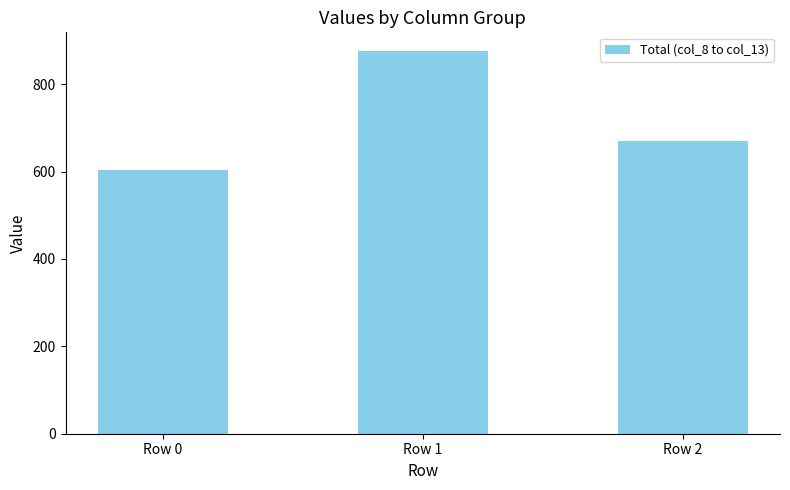

The chart shows a value of 669.5 at Row 2. True or false?

True